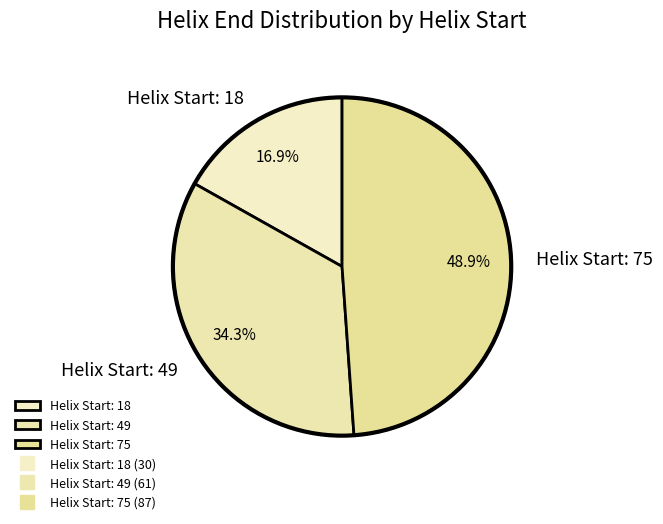

Rank the categories by value from highest to lowest.

Helix Start: 75, Helix Start: 49, Helix Start: 18